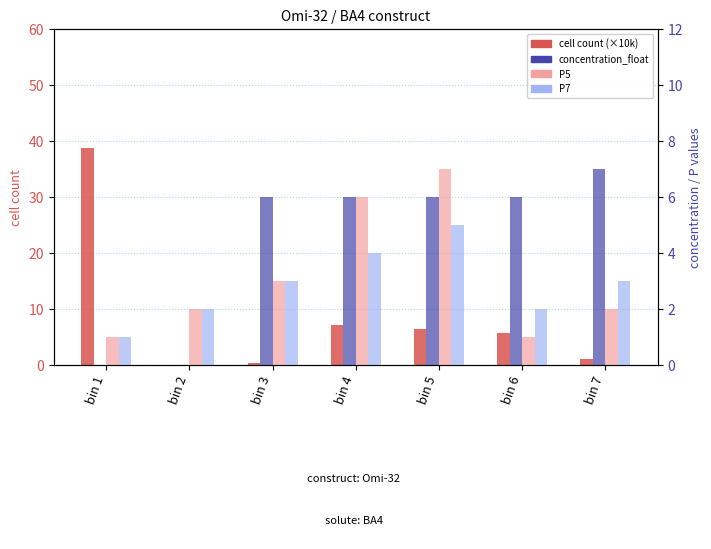

Reading left to right, extract all data points from this chart.

cell count: 38.8	0.0	0.4	7.1	6.4	5.7	1.0
concentration_float: 0.0	0.0	6.0	6.0	6.0	6.0	7.0
P5: 1.0	2.0	3.0	6.0	7.0	1.0	2.0
P7: 1.0	2.0	3.0	4.0	5.0	2.0	3.0